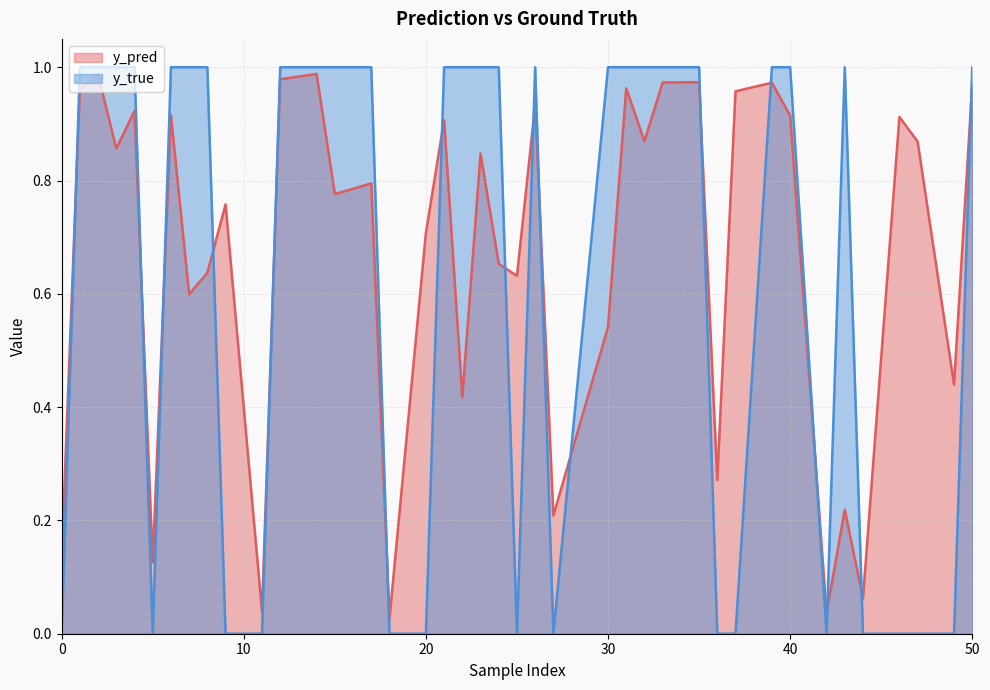

Reading right to left, transcribe all the data shown in this chart.

y_pred: 1.0	0.4	0.9	0.9	0.1	0.2	0.0	0.9	1.0	1.0	0.3	1.0	1.0	0.9	1.0	0.5	0.2	0.9	0.6	0.7	0.8	0.4	0.9	0.7	0.0	0.8	0.8	1.0	1.0	0.0	0.8	0.6	0.6	0.9	0.1	0.9	0.9	1.0	1.0	0.1
y_true: 1.0	0.0	0.0	0.0	0.0	1.0	0.0	1.0	1.0	0.0	0.0	1.0	1.0	1.0	1.0	1.0	0.0	1.0	0.0	1.0	1.0	1.0	1.0	0.0	0.0	1.0	1.0	1.0	1.0	0.0	0.0	1.0	1.0	1.0	0.0	1.0	1.0	1.0	1.0	0.0